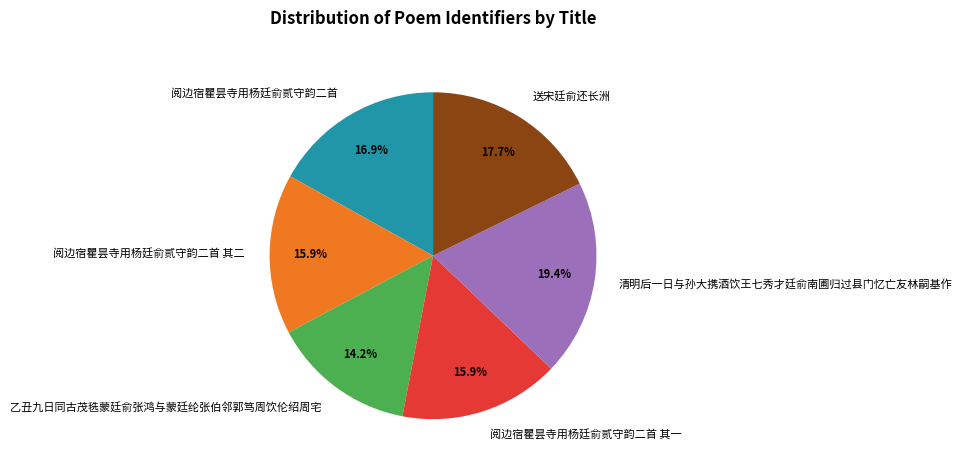

Do 乙丑九日同古茂毨蒙廷俞张鸿与蒙廷纶张伯邻郭笃周饮伦绍周宅 and 清明后一日与孙大携酒饮王七秀才廷俞南圃归过县门忆亡友林嗣基作 together represent more than half of the pie?

No